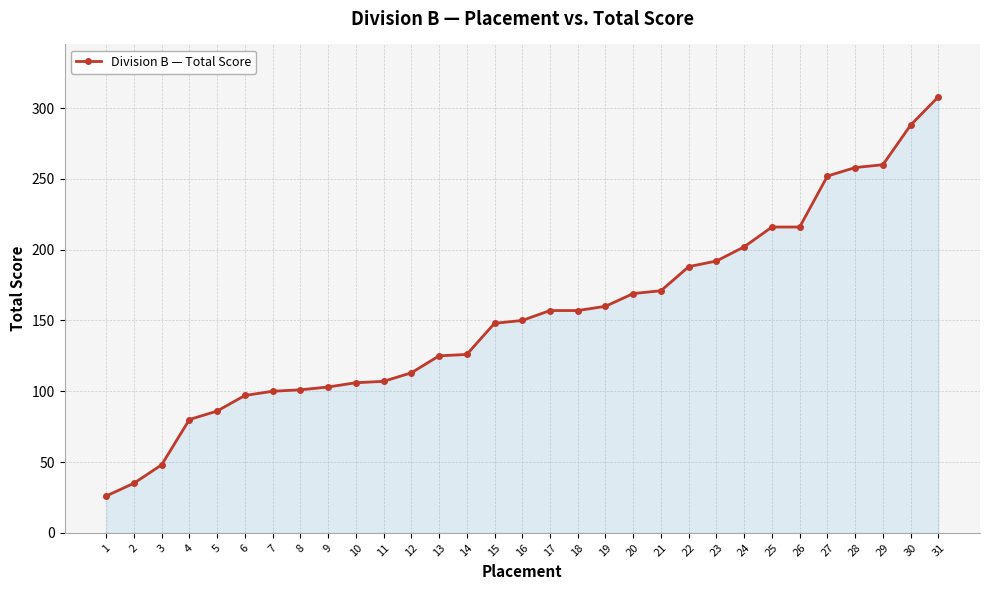

What is the difference between the maximum and minimum values?

282